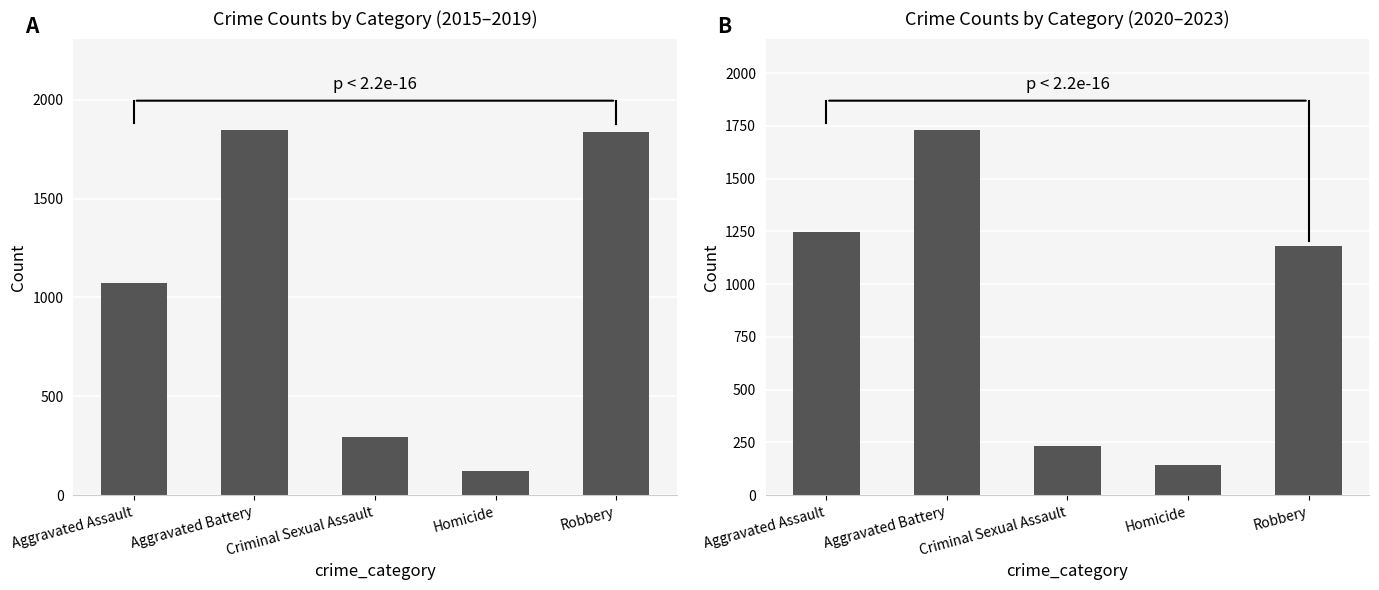

The 2015–2019 series shows 1848 at Aggravated Battery. True or false?

True